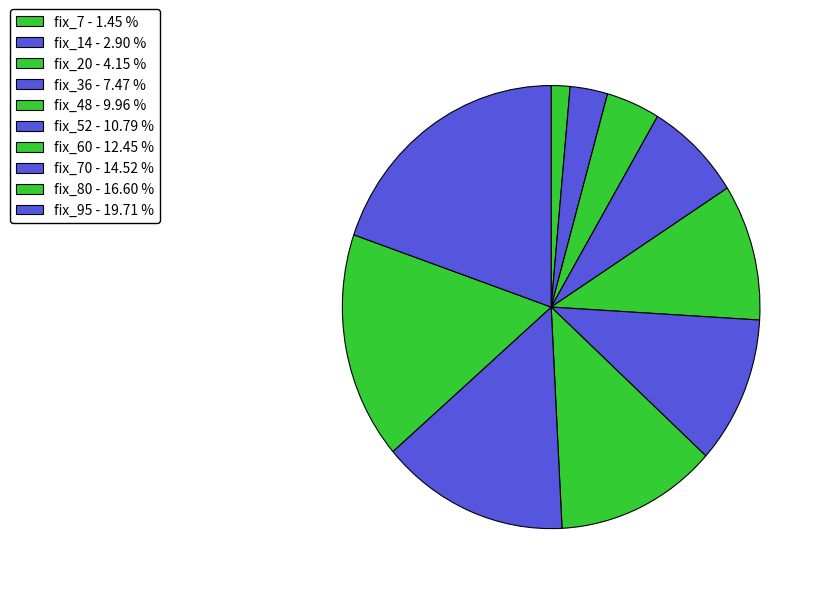

Rank the categories by value from lowest to highest.

fix_7 - 1.45 %, fix_14 - 2.90 %, fix_20 - 4.15 %, fix_36 - 7.47 %, fix_48 - 9.96 %, fix_52 - 10.79 %, fix_60 - 12.45 %, fix_70 - 14.52 %, fix_80 - 16.60 %, fix_95 - 19.71 %